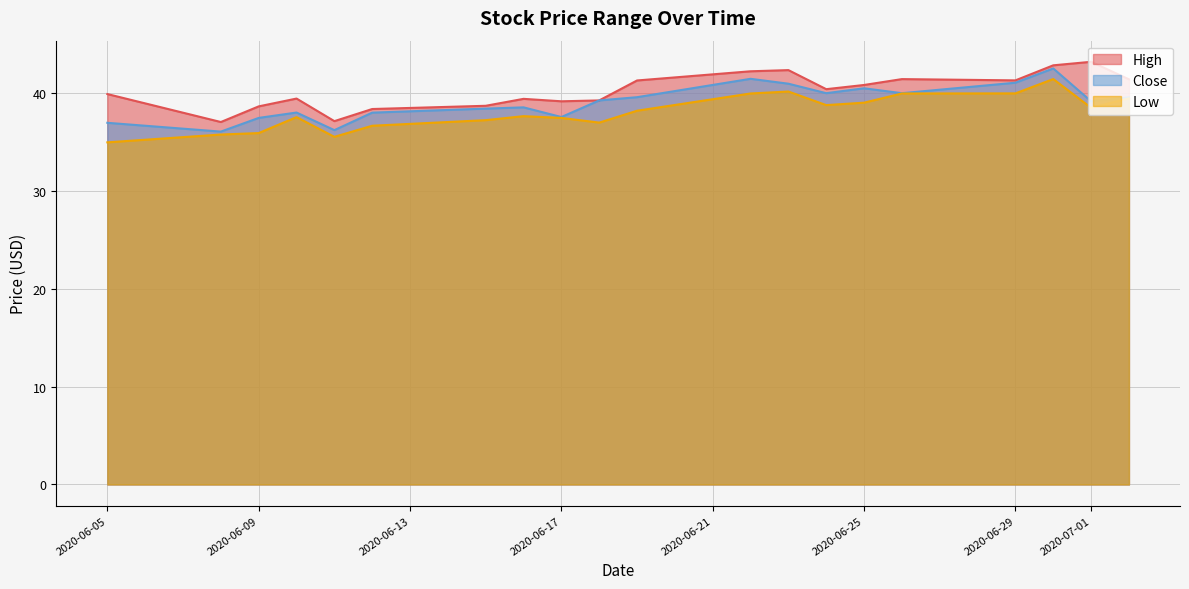

Reading right to left, extract all data points from this chart.

High: 2020-07-02=41.5	2020-07-01=43.2	2020-06-30=42.9	2020-06-29=41.3	2020-06-26=41.5	2020-06-25=40.9	2020-06-24=40.4	2020-06-23=42.4	2020-06-22=42.3	2020-06-19=41.3	2020-06-18=39.3	2020-06-17=39.2	2020-06-16=39.5	2020-06-15=38.7	2020-06-12=38.4	2020-06-11=37.2	2020-06-10=39.5	2020-06-09=38.7	2020-06-08=37.1	2020-06-05=39.9
Close: 2020-07-02=39.6	2020-07-01=39.2	2020-06-30=42.6	2020-06-29=41.1	2020-06-26=40.0	2020-06-25=40.5	2020-06-24=40.0	2020-06-23=41.0	2020-06-22=41.5	2020-06-19=39.6	2020-06-18=39.3	2020-06-17=37.6	2020-06-16=38.6	2020-06-15=38.5	2020-06-12=38.0	2020-06-11=36.2	2020-06-10=38.0	2020-06-09=37.5	2020-06-08=36.1	2020-06-05=37.0
Low: 2020-07-02=39.5	2020-07-01=38.5	2020-06-30=41.5	2020-06-29=40.0	2020-06-26=40.0	2020-06-25=39.1	2020-06-24=38.8	2020-06-23=40.2	2020-06-22=40.0	2020-06-19=38.2	2020-06-18=37.0	2020-06-17=37.5	2020-06-16=37.7	2020-06-15=37.3	2020-06-12=36.7	2020-06-11=35.6	2020-06-10=37.6	2020-06-09=36.0	2020-06-08=35.8	2020-06-05=35.0